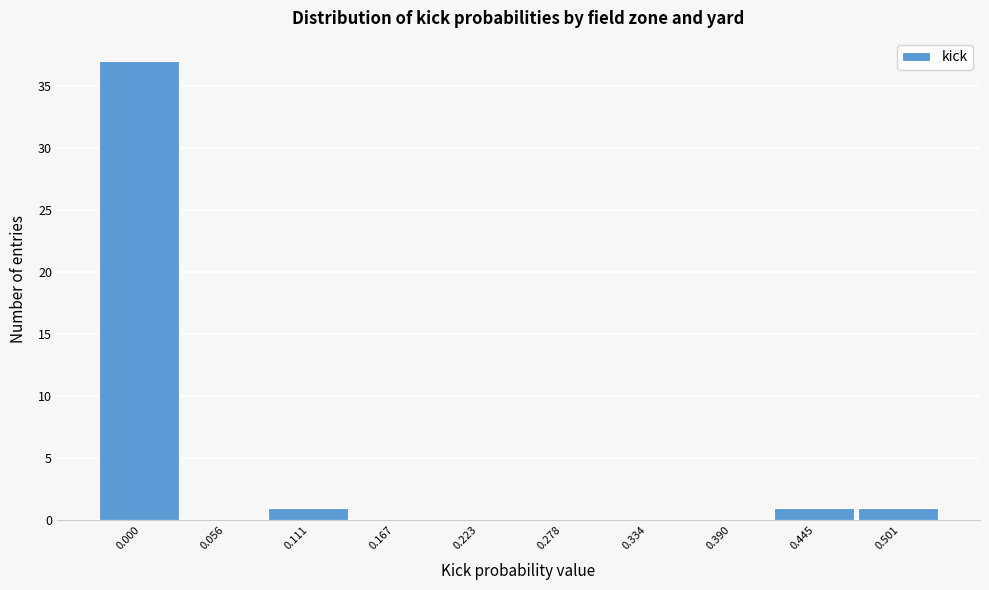

Reading left to right, list all the values displayed in this chart.

0.000=37	0.056=0	0.111=1	0.167=0	0.223=0	0.278=0	0.334=0	0.390=0	0.445=1	0.501=1